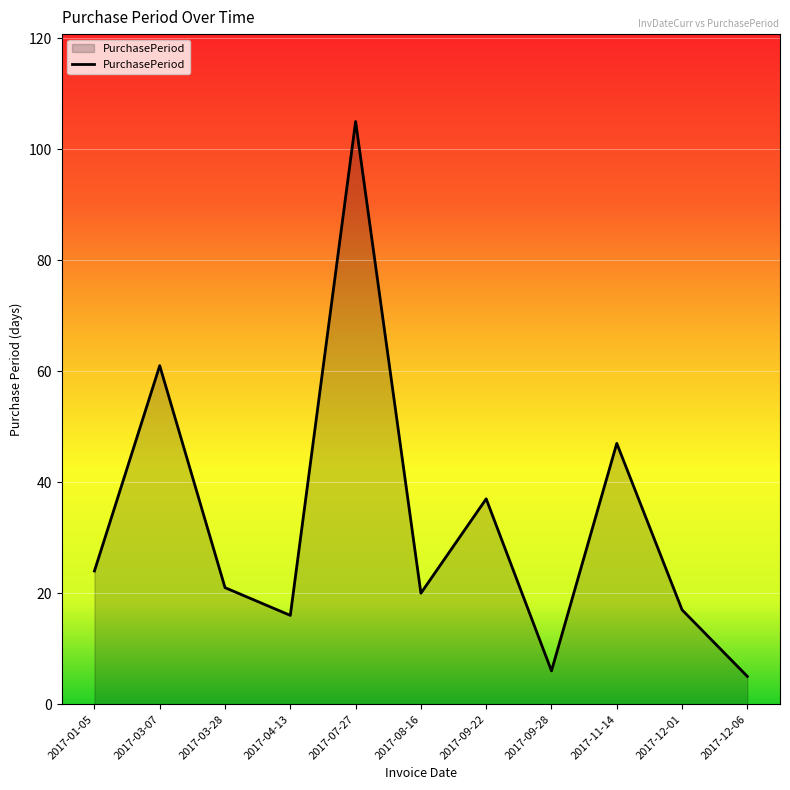

What position from the left is 2017-07-27?

5